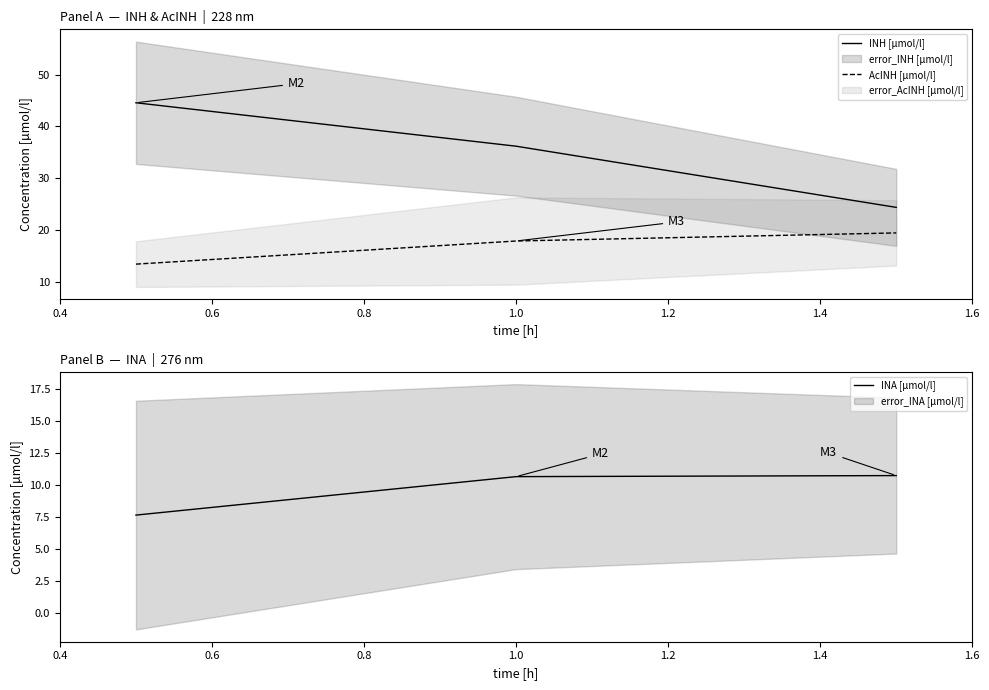

Rank the series by their maximum value, from highest to lowest.

INH [µmol/l], AcINH [µmol/l], INA [µmol/l]